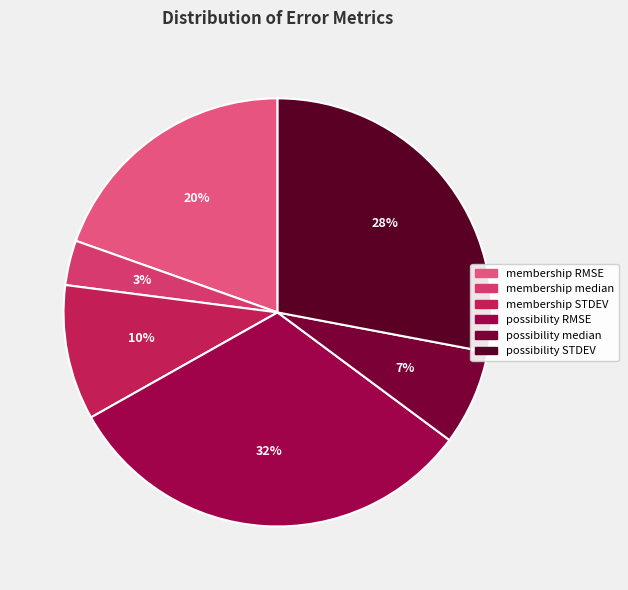

Count the number of slices in the pie.

6